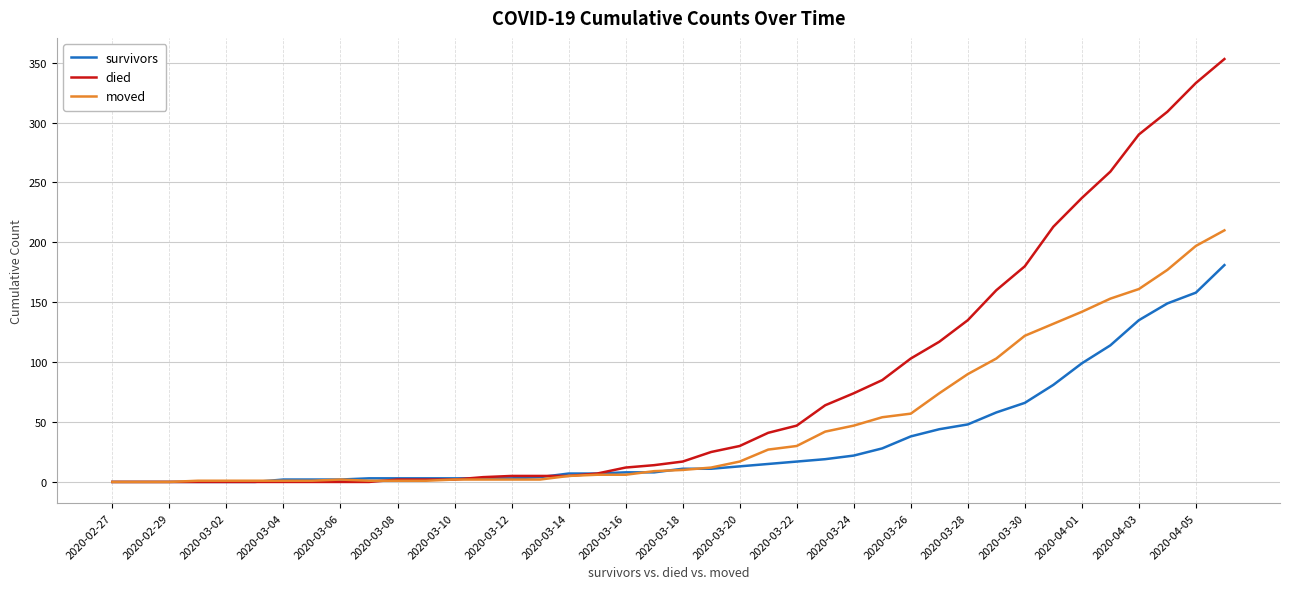

What is the maximum value for moved?

210